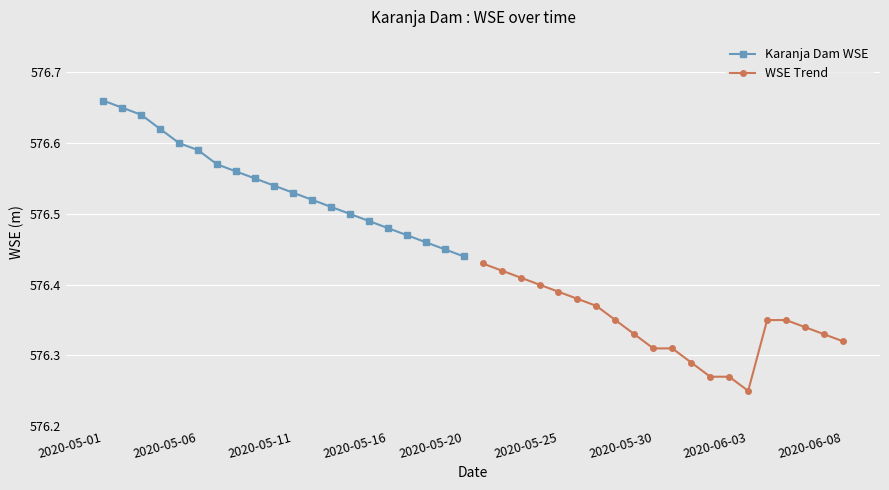

What is the maximum value for WSE Trend?

576.4